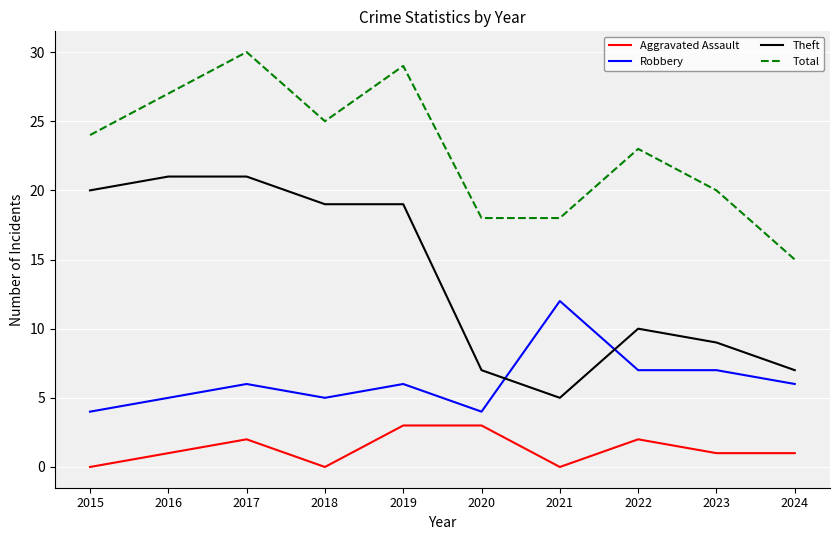

What is the total value across all series at 2017?

59